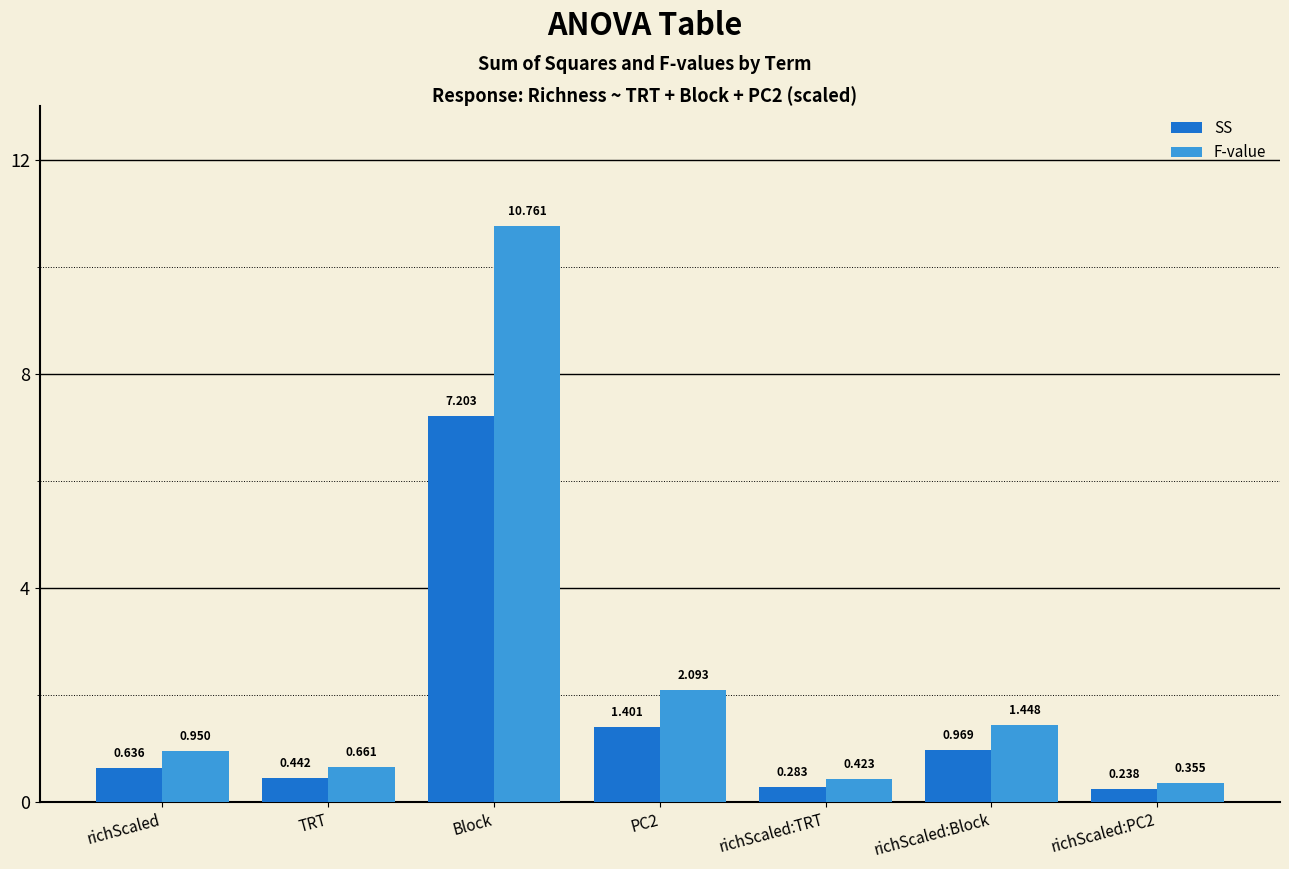

List the series in order of their peak value, lowest first.

SS, F-value